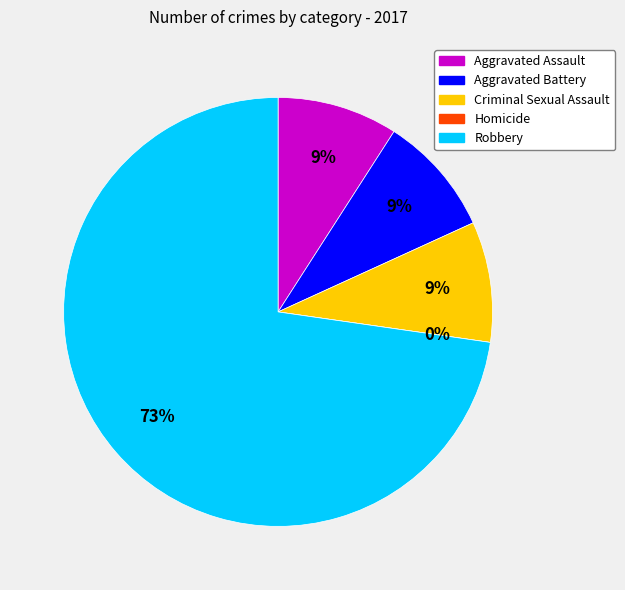

Which category has the smallest portion of the pie?

Homicide